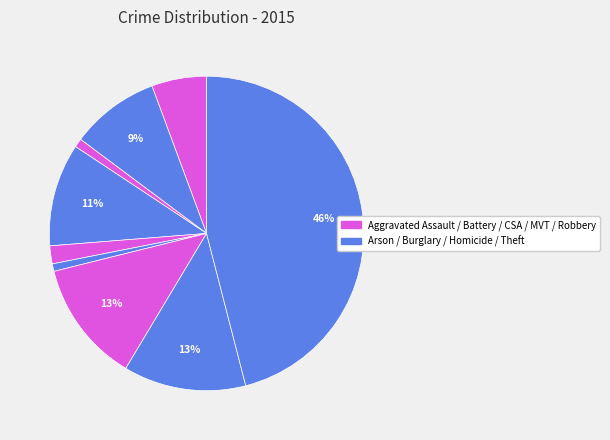

Does any single category account for the majority?

No